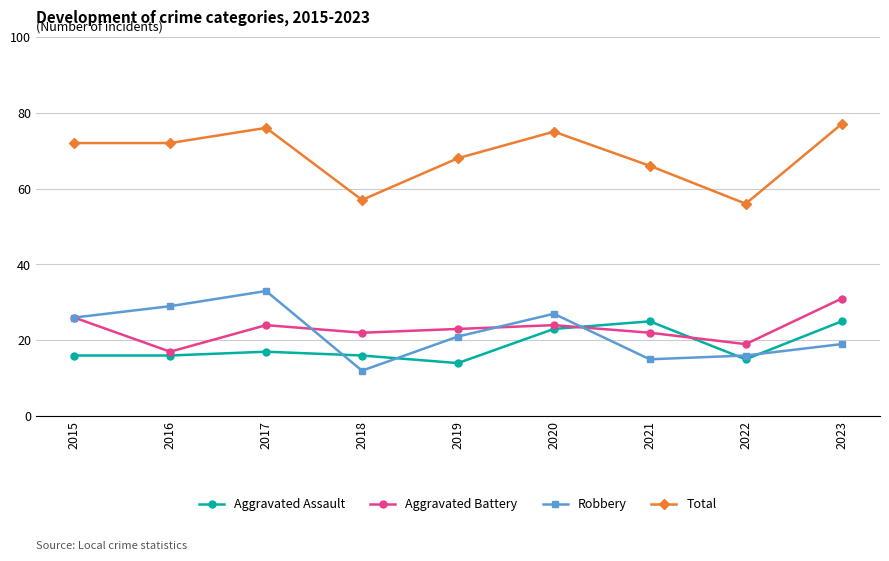

How many data points does each series have?

9